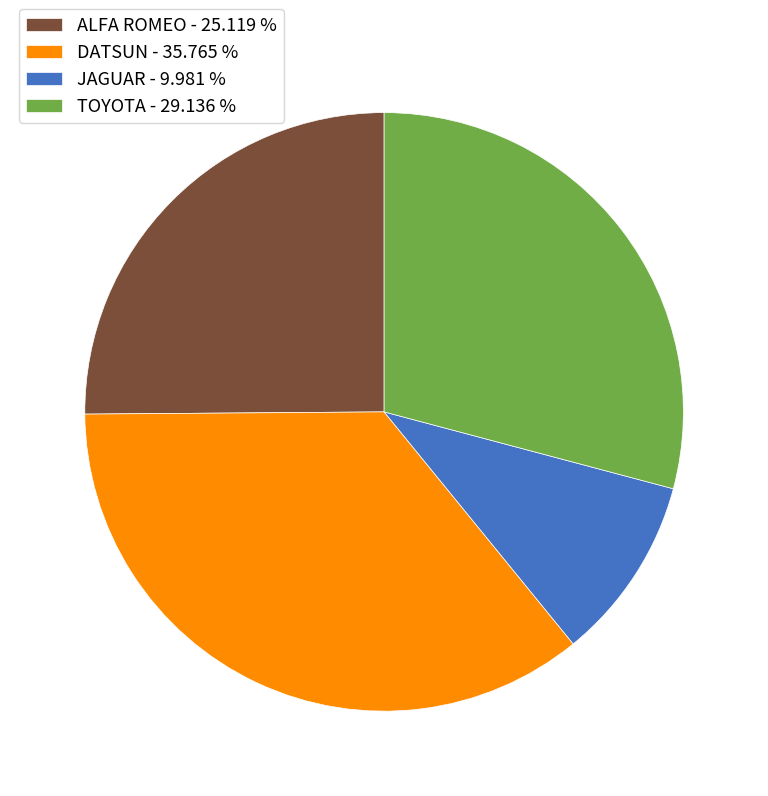

Is the sum of DATSUN - 35.765 % and ALFA ROMEO - 25.119 % greater than half?

Yes